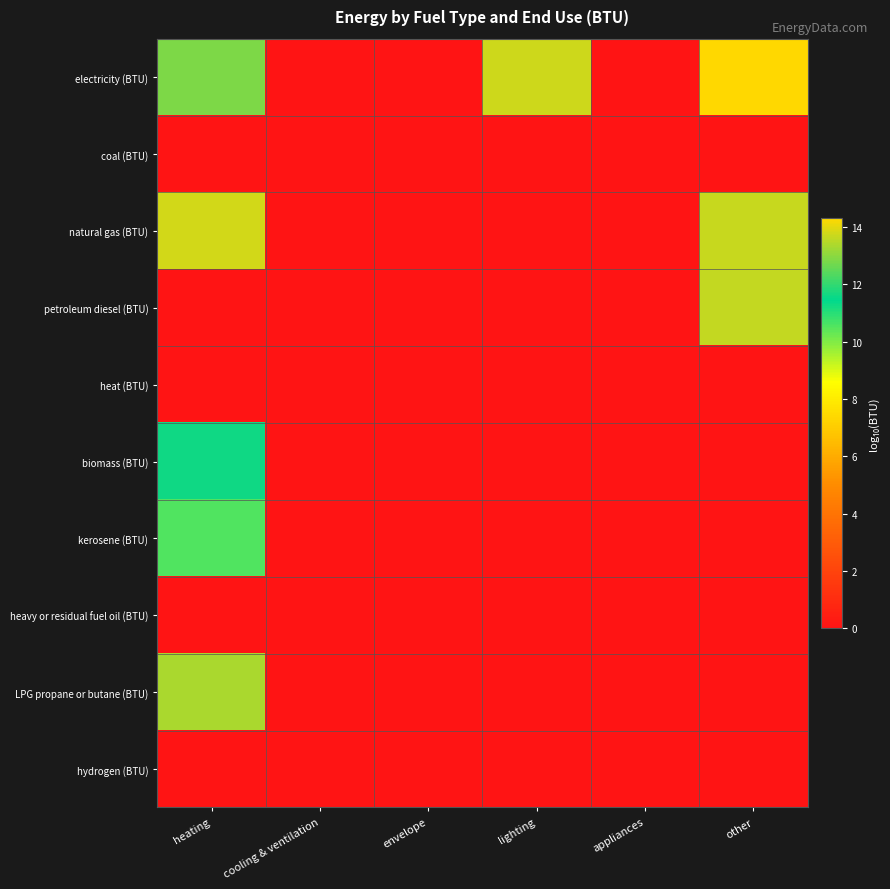

Between heating and appliances, which is larger?

heating